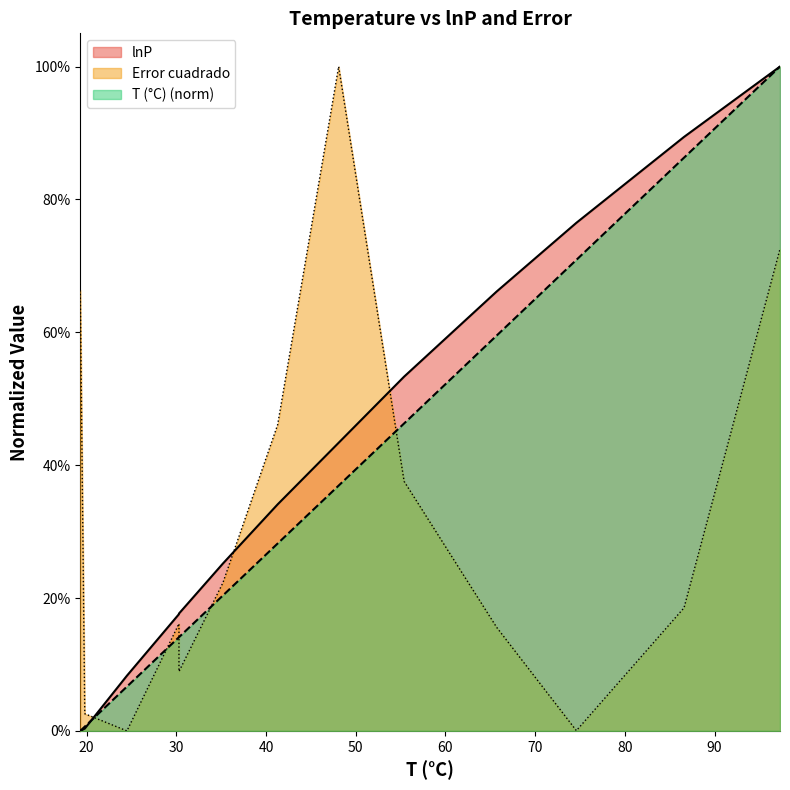

How many values in Error cuadrado are above zero?

12